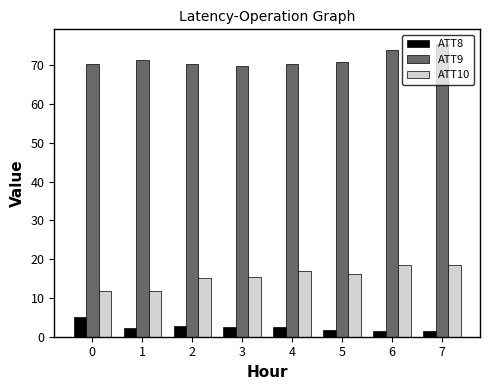

What is the value of the ATT8 bar at the 4th from the left?

2.6